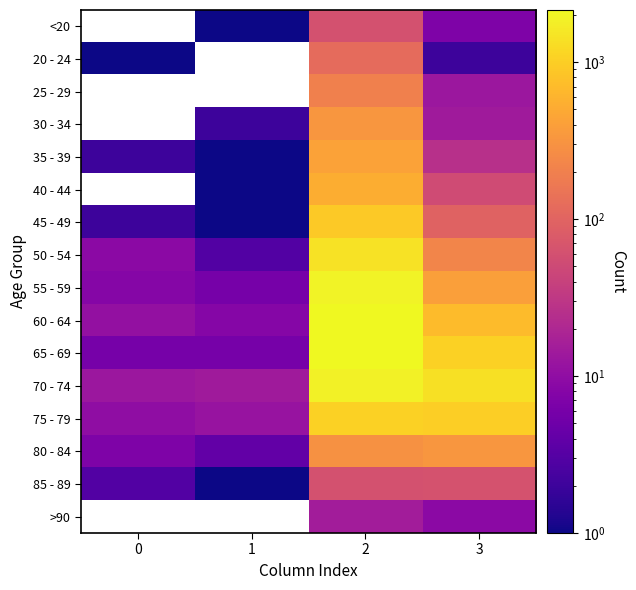

Between 2 and 1, which is larger?

2